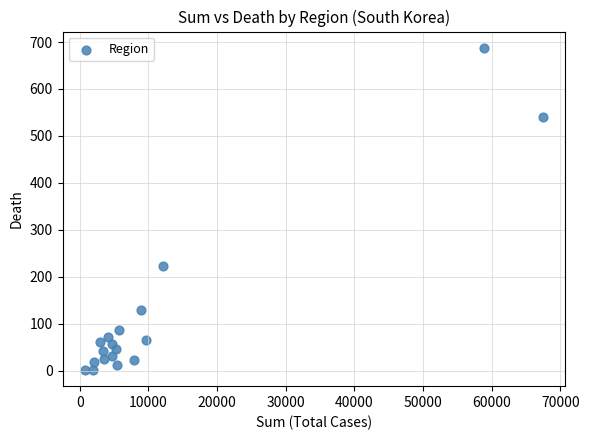

What Y value in the scatter plot is closest to 344?

222